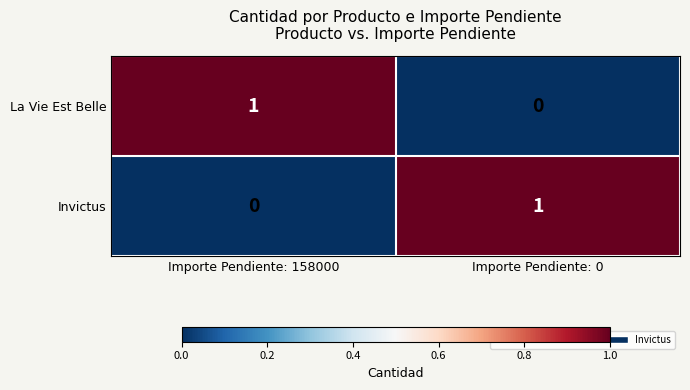

At Importe Pendiente: 158000, list the series in order from smallest to largest.

Invictus, La Vie Est Belle